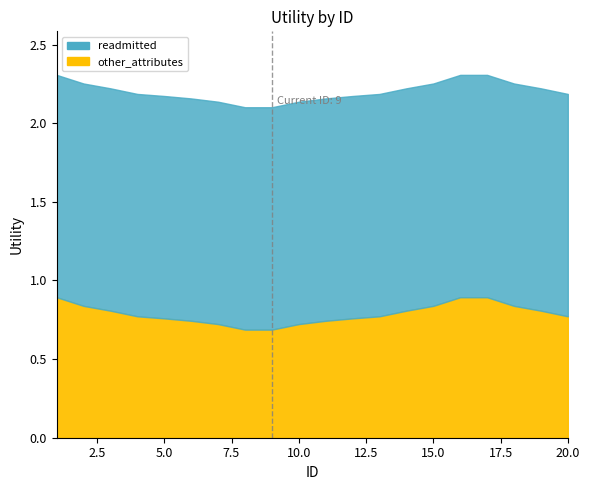

True or false: other_attributes and readmitted intersect in this chart.

False